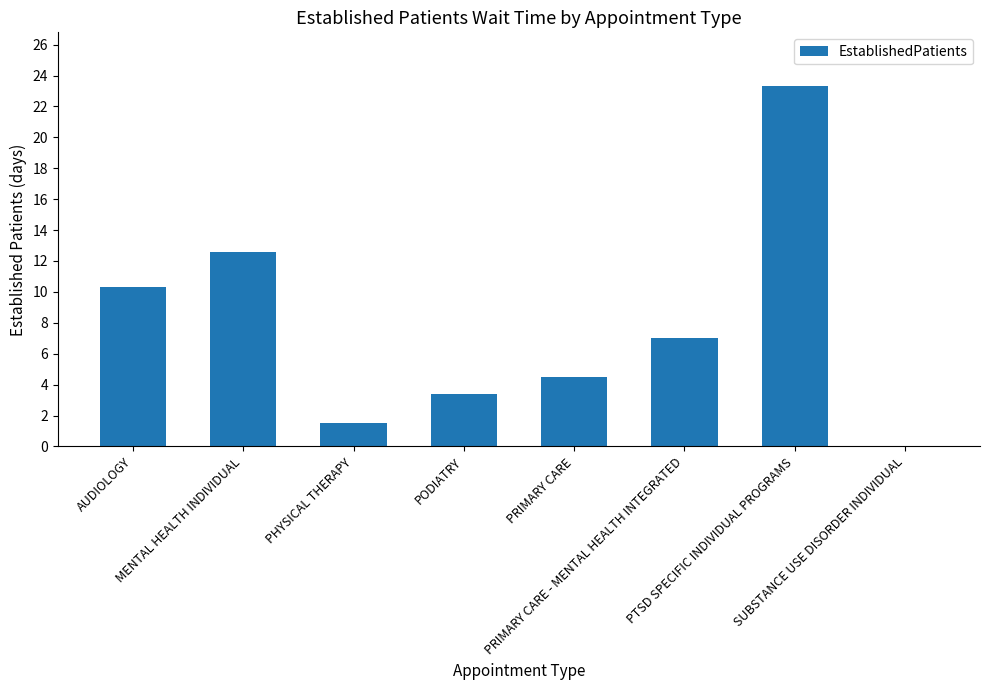

Count the number of categories in the chart.

8